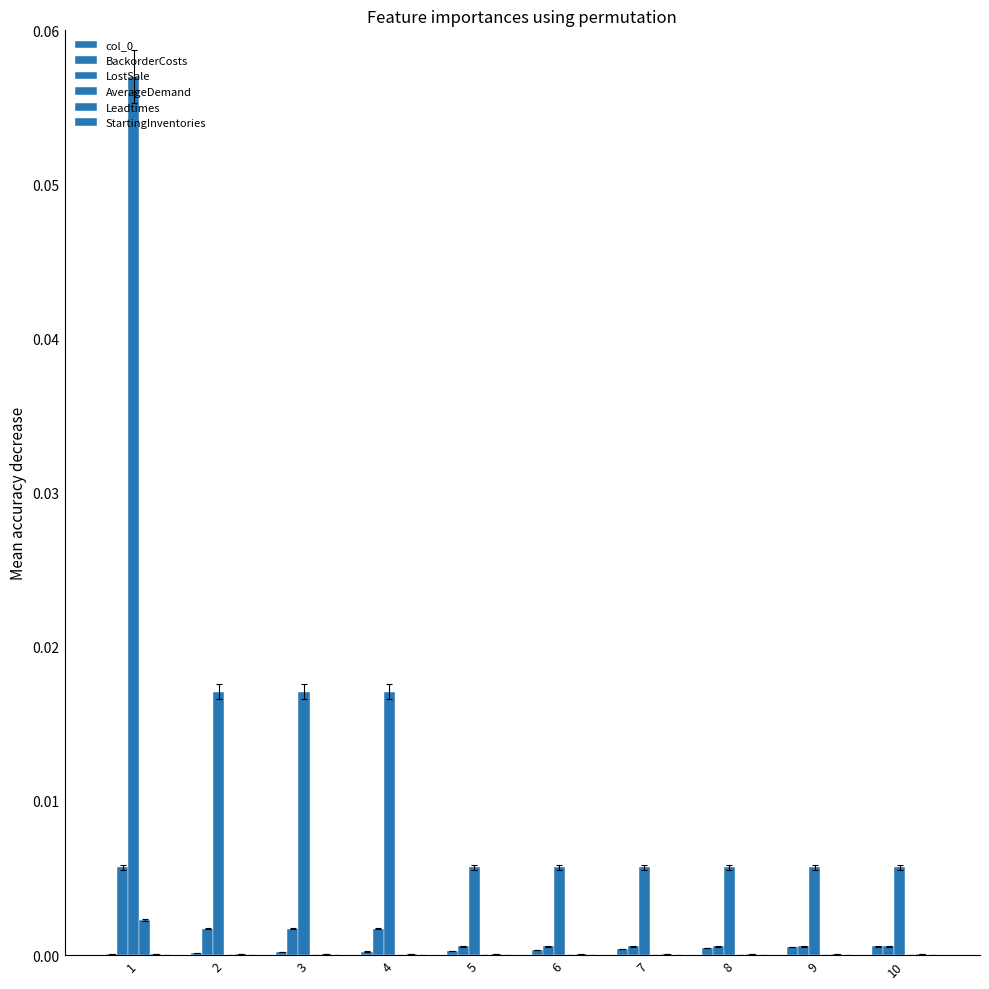

Where is LostSale nearest to the value 0?

5